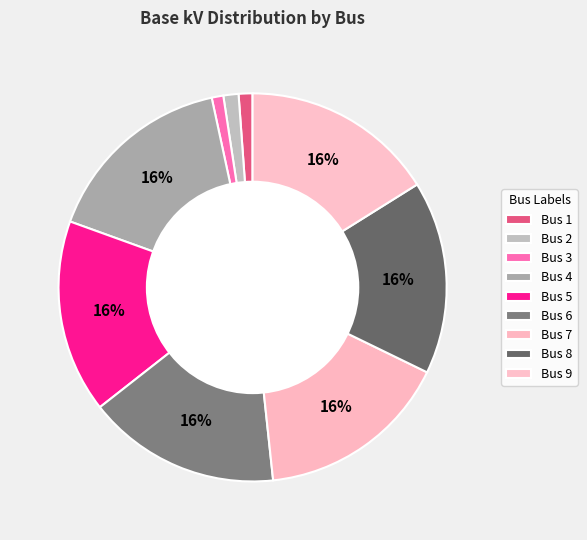

Does Bus 8 represent more than half of the total?

No